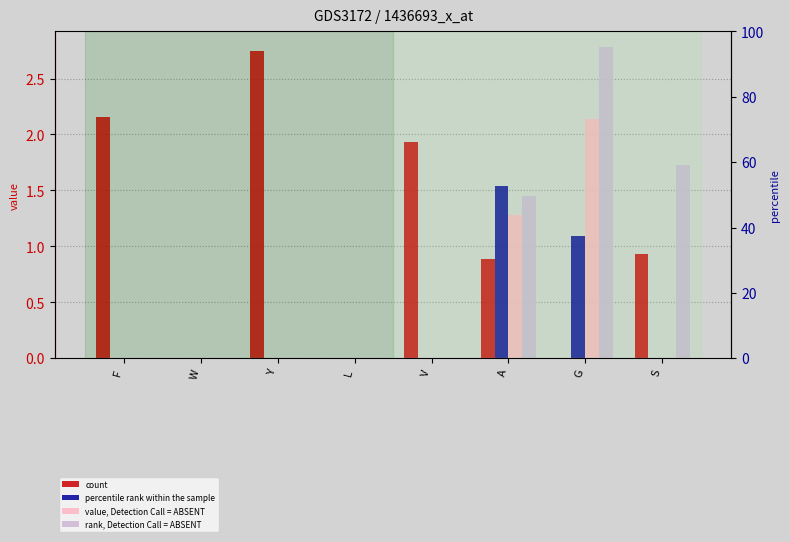

Count the number of categories in the chart.

8